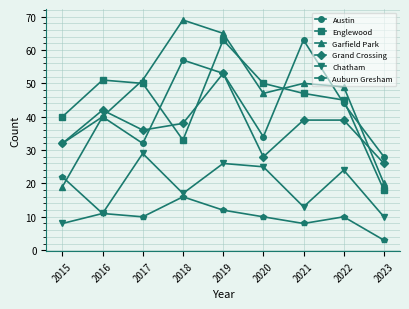

At which label does Auburn Gresham first exceed 10?

2015